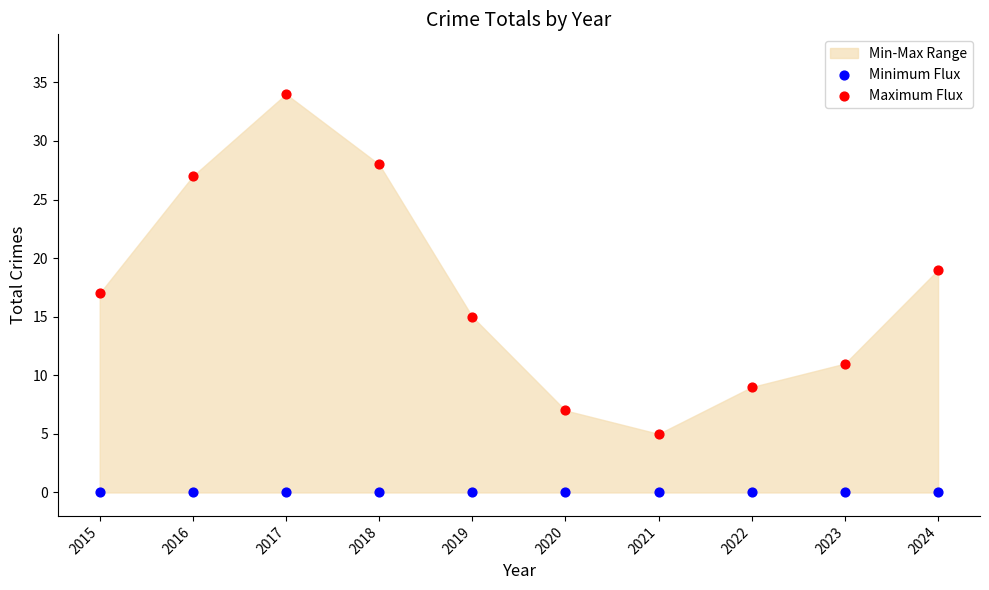

Which series reaches the maximum Y coordinate?

Maximum Flux